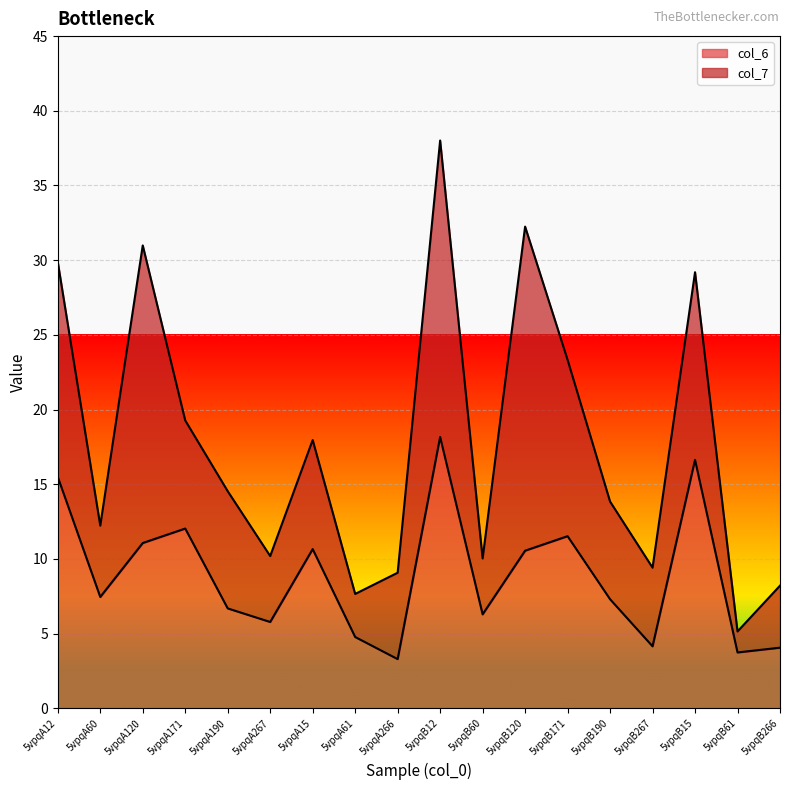

What is the total value across all series at 5vpqA171?

19.3